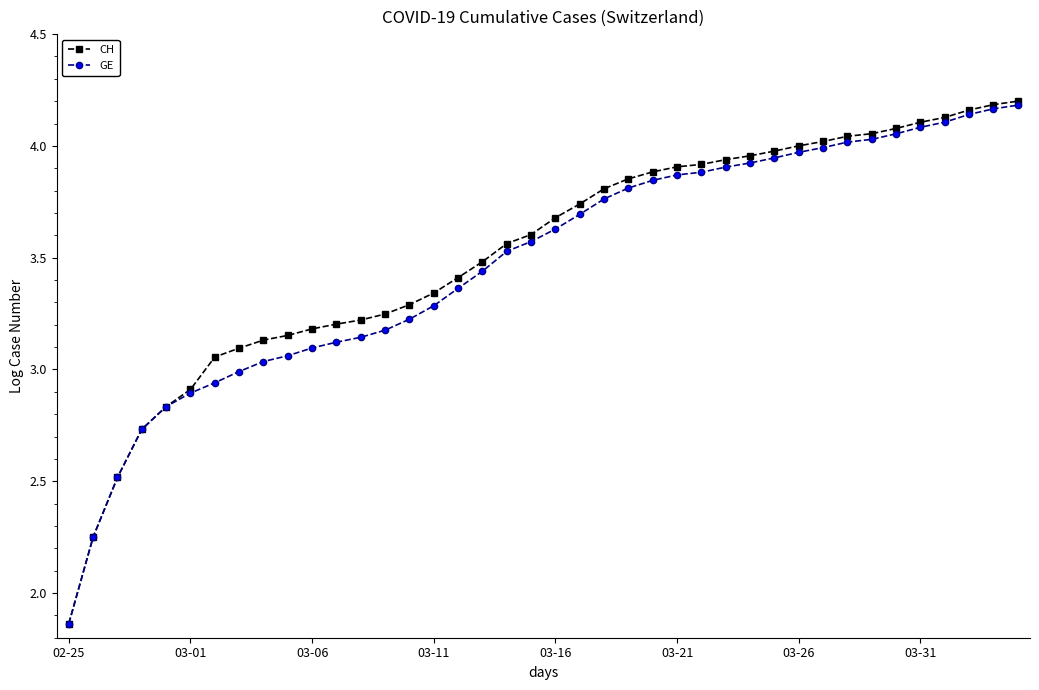

At how many categories does at least one series exceed 2?

39